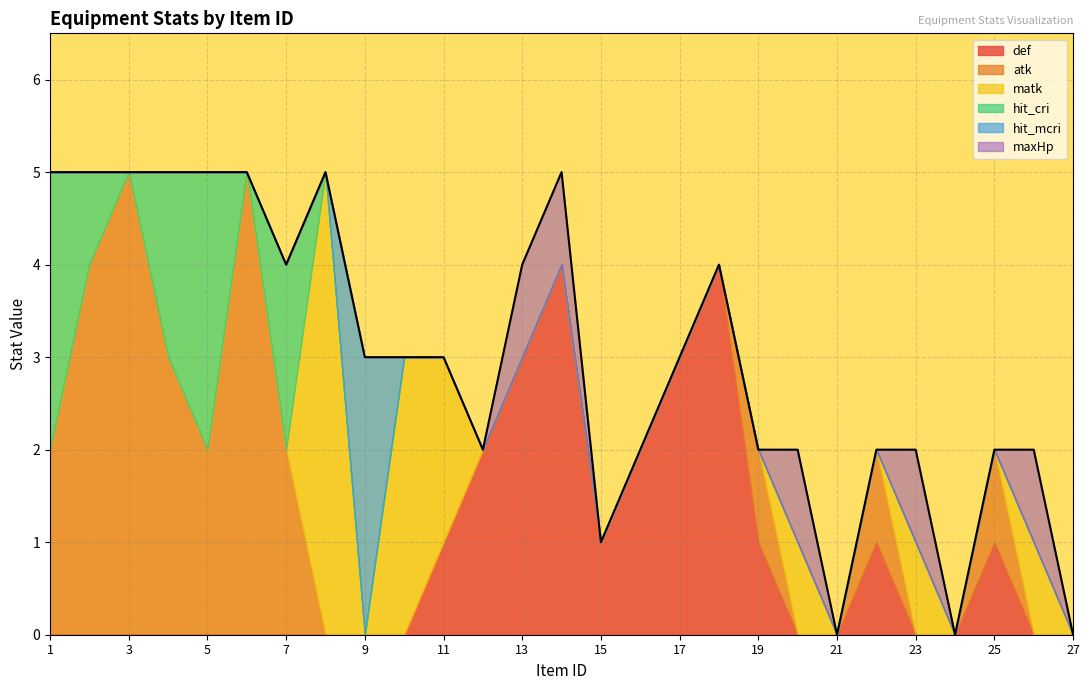

What are all the series names shown in the legend?

def, atk, matk, hit_cri, hit_mcri, maxHp